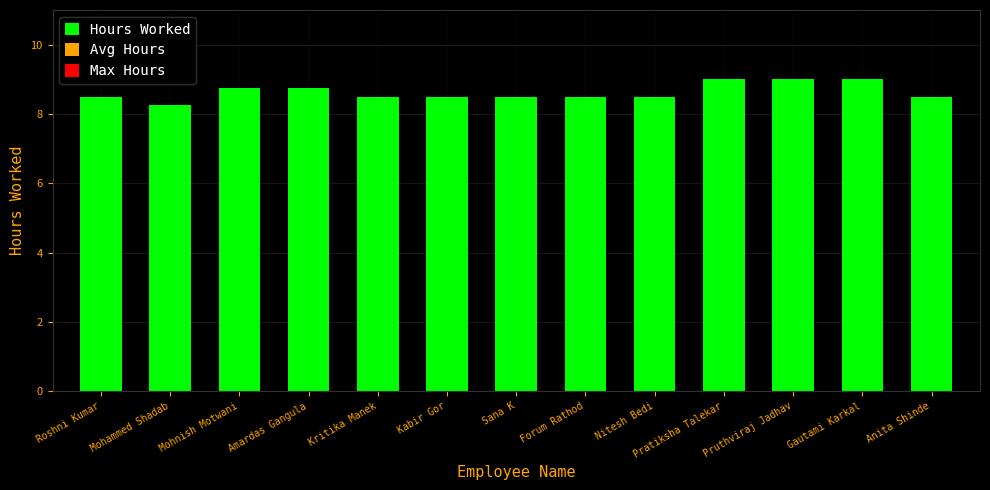

What is the sum of the values at Mohammed Shadab and Forum Rathod?

16.8